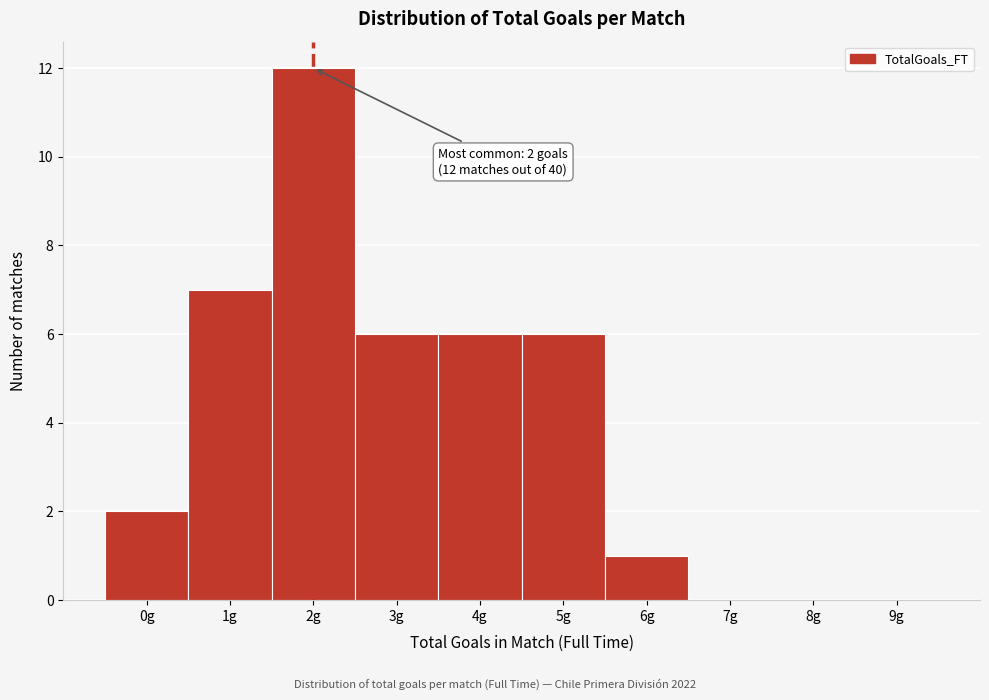

Reading left to right, extract all data points from this chart.

0g=2	1g=7	2g=12	3g=6	4g=6	5g=6	6g=1	7g=0	8g=0	9g=0